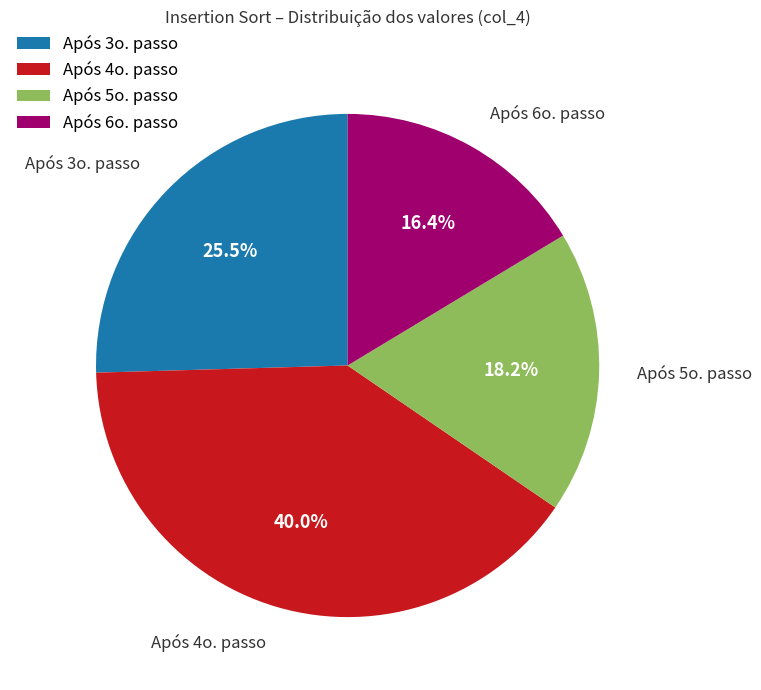

Does any single category account for the majority?

No